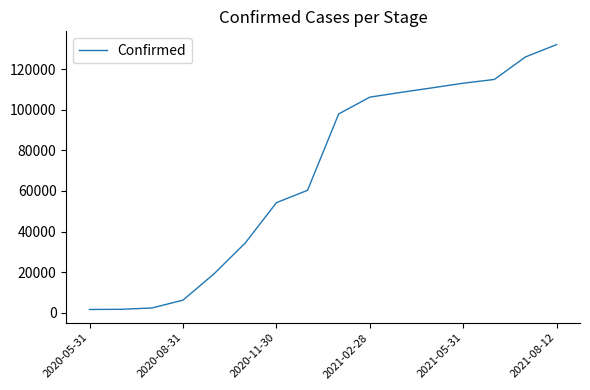

What is the greatest value displayed?

132094